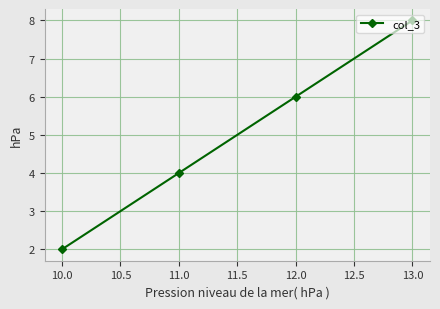

True or false: the data shows 11 at 12.0.

False